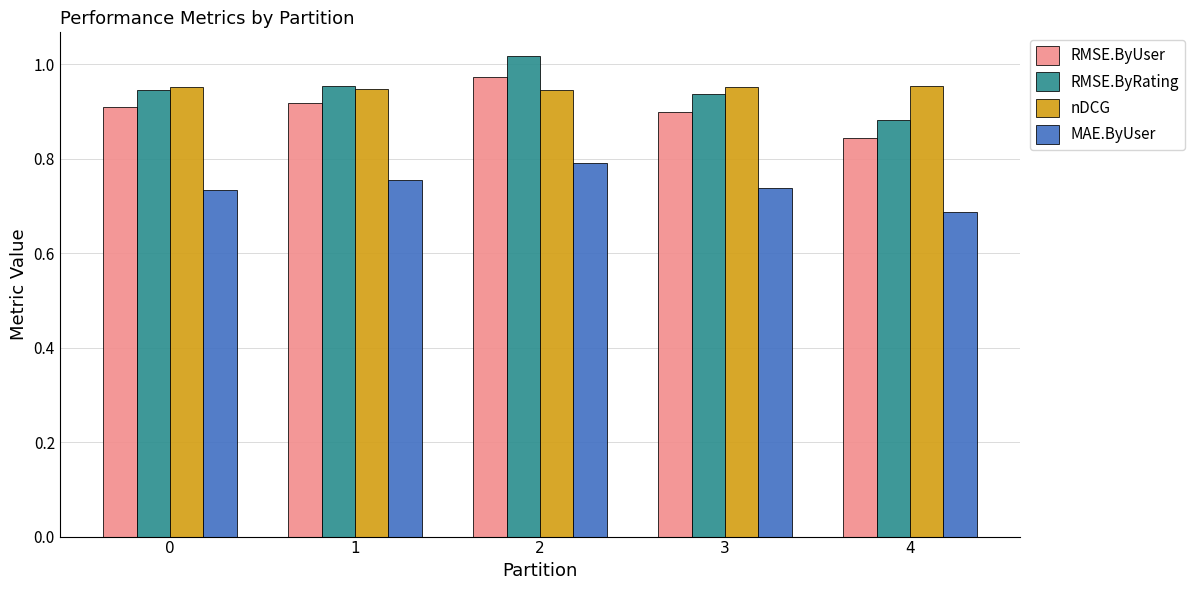

At which label does MAE.ByUser reach its minimum?

4